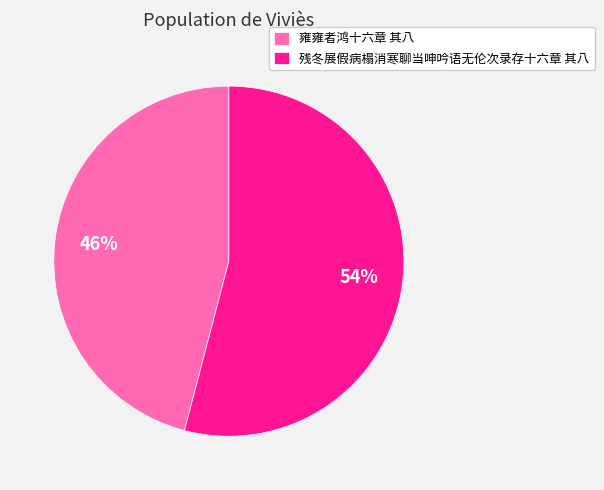

Which slice is the largest?

残冬展假病榻消寒聊当呻吟语无伦次录存十六章 其八